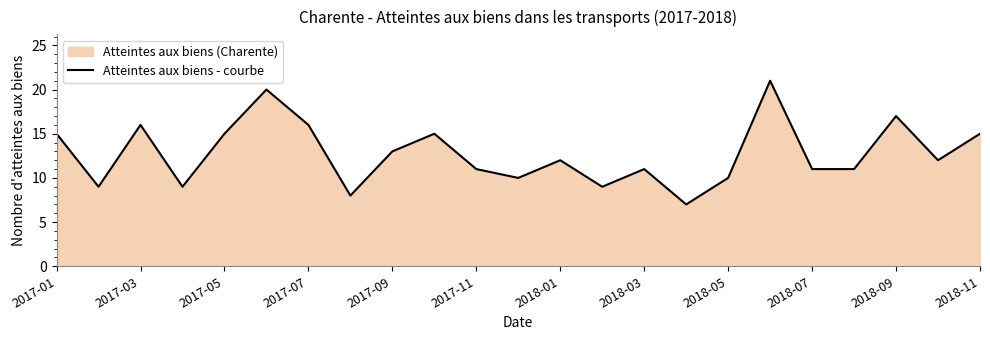

Where is the data nearest to the value 14?

2017-01